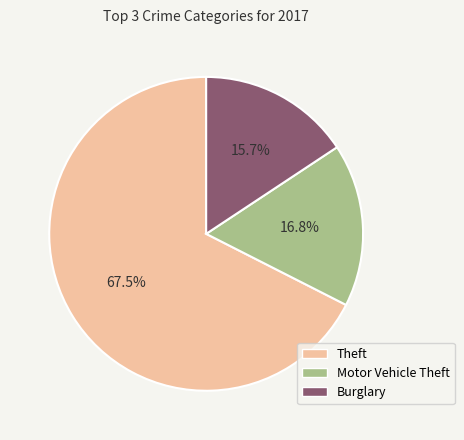

To the nearest percent, what is the combined percentage of Burglary and Theft?

83%